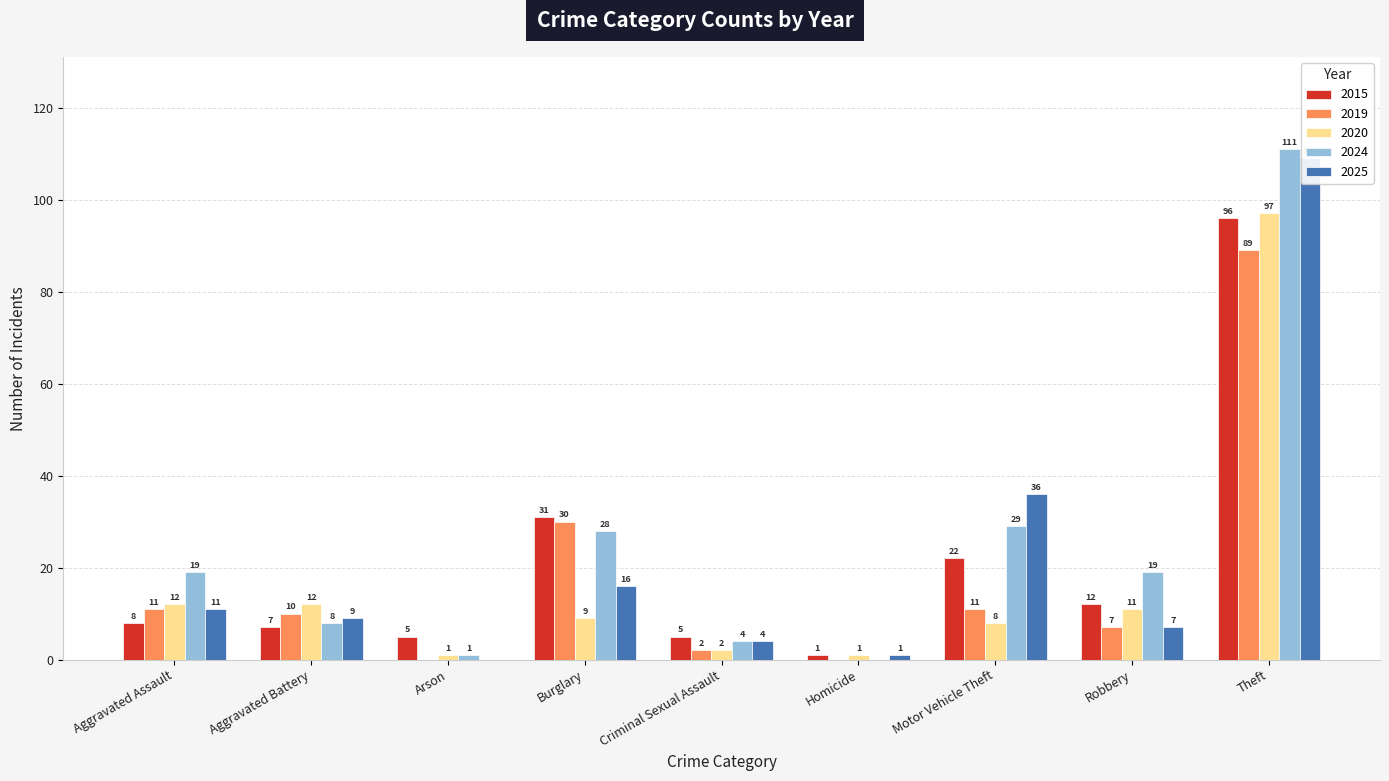

Reading left to right, transcribe all the data shown in this chart.

2015: Aggravated Assault=8	Aggravated Battery=7	Arson=5	Burglary=31	Criminal Sexual Assault=5	Homicide=1	Motor Vehicle Theft=22	Robbery=12	Theft=96
2019: Aggravated Assault=11	Aggravated Battery=10	Arson=0	Burglary=30	Criminal Sexual Assault=2	Homicide=0	Motor Vehicle Theft=11	Robbery=7	Theft=89
2020: Aggravated Assault=12	Aggravated Battery=12	Arson=1	Burglary=9	Criminal Sexual Assault=2	Homicide=1	Motor Vehicle Theft=8	Robbery=11	Theft=97
2024: Aggravated Assault=19	Aggravated Battery=8	Arson=1	Burglary=28	Criminal Sexual Assault=4	Homicide=0	Motor Vehicle Theft=29	Robbery=19	Theft=111
2025: Aggravated Assault=11	Aggravated Battery=9	Arson=0	Burglary=16	Criminal Sexual Assault=4	Homicide=1	Motor Vehicle Theft=36	Robbery=7	Theft=109